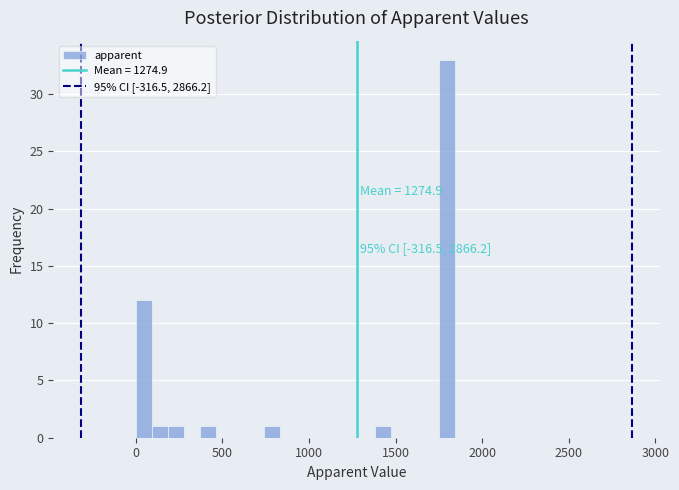

Read against the x-axis, roughly where is the centre of the tallest bar?

1800